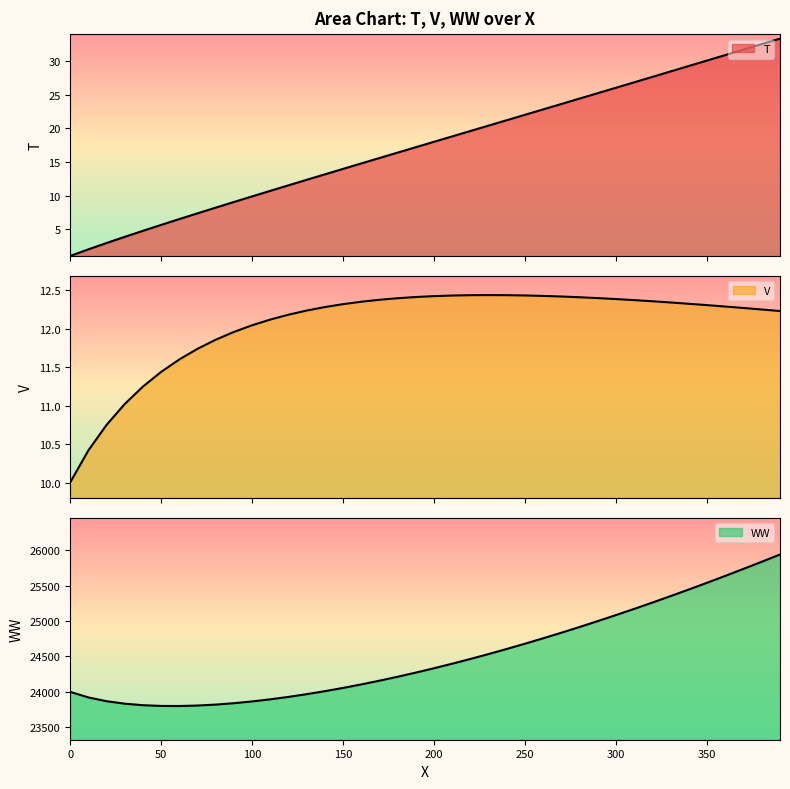

List the series in order of their peak value, highest first.

WW, T, V